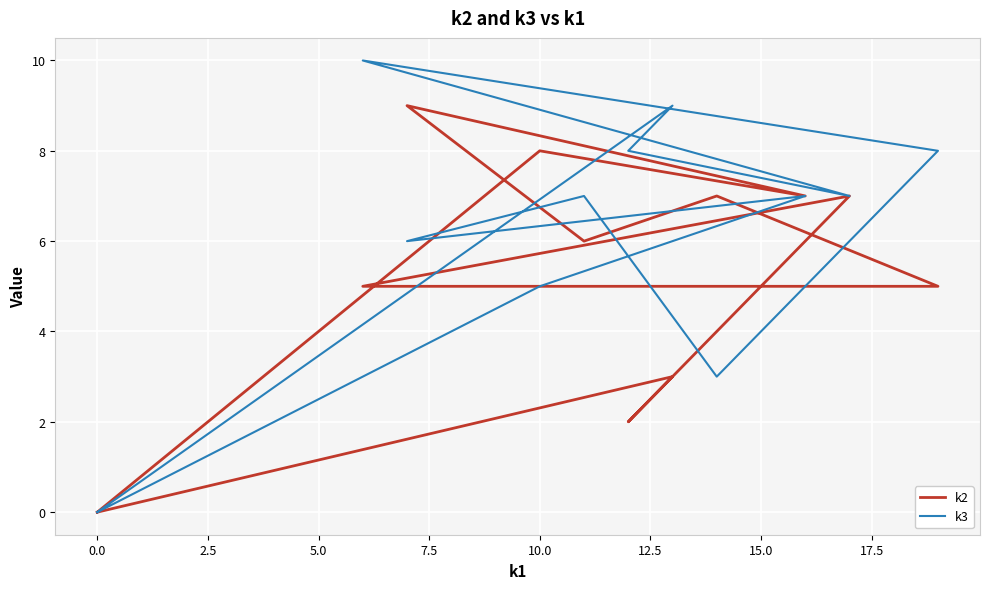

What is the difference between the second highest and minimum values in the k2 series?

8